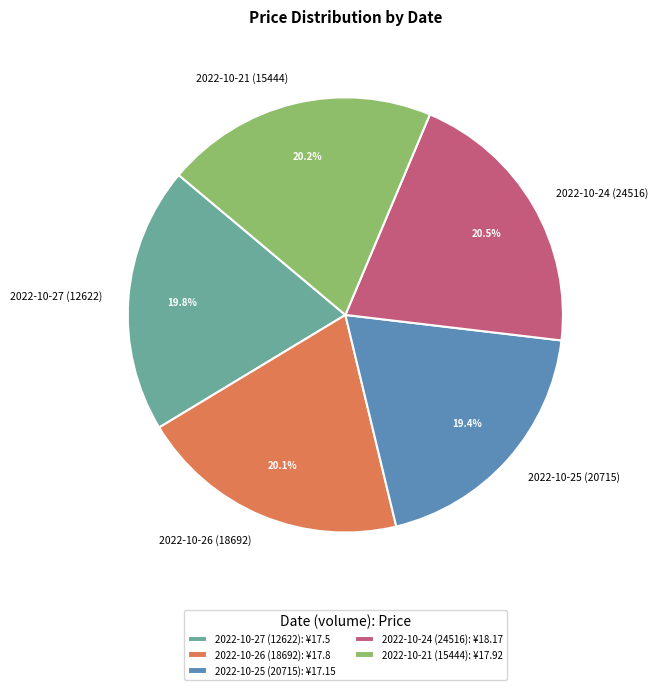

What is the total percentage of 2022-10-24 (24516) and 2022-10-25 (20715)?

39.9%